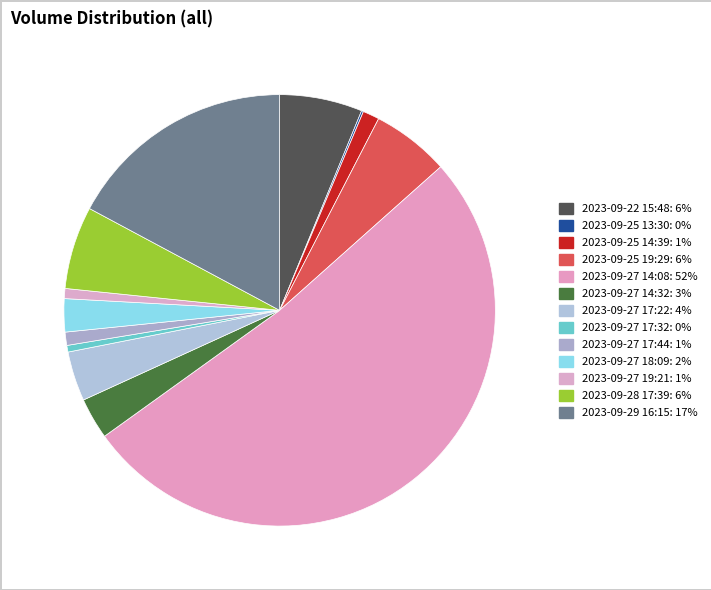

Which category accounts for the majority?

2023-09-27 14:08